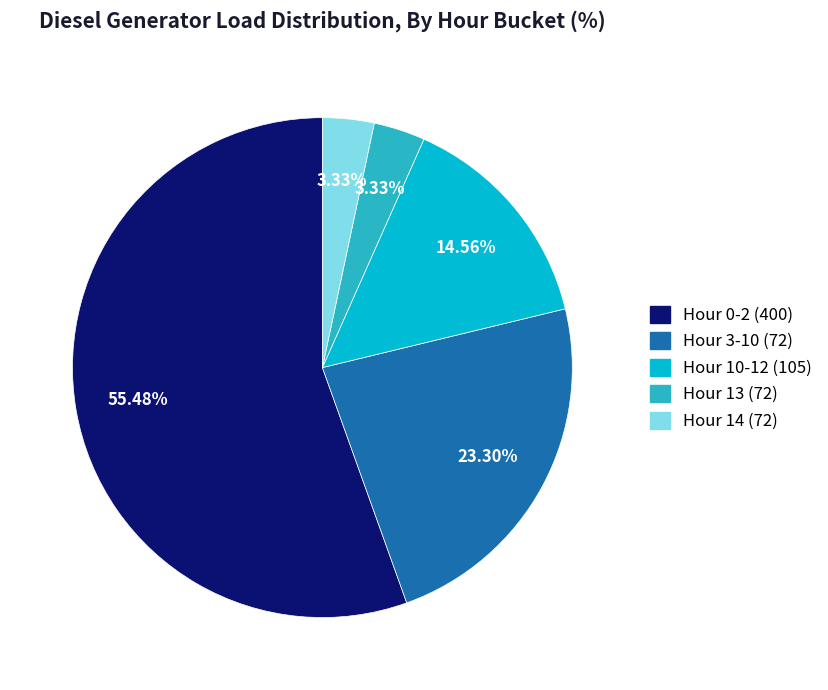

Is there any slice that represents more than half of the pie?

Yes